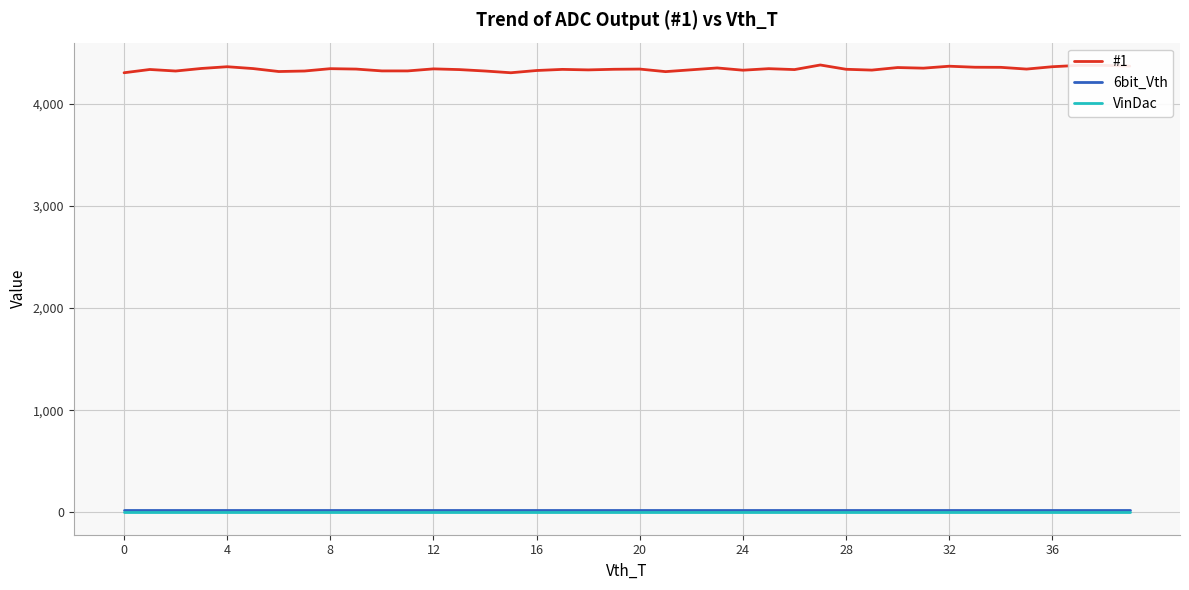

True or false: #1 has more than 1 interior local peaks.

True